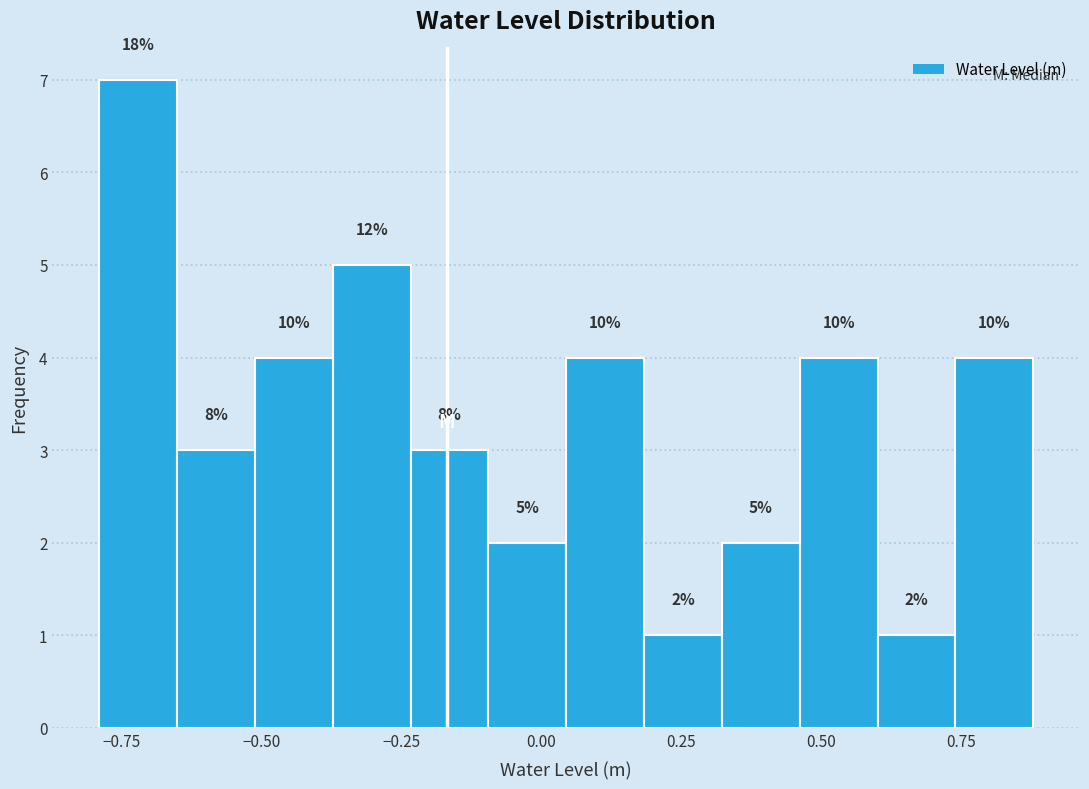

Read against the x-axis, roughly where is the centre of the tallest bar?

-0.70